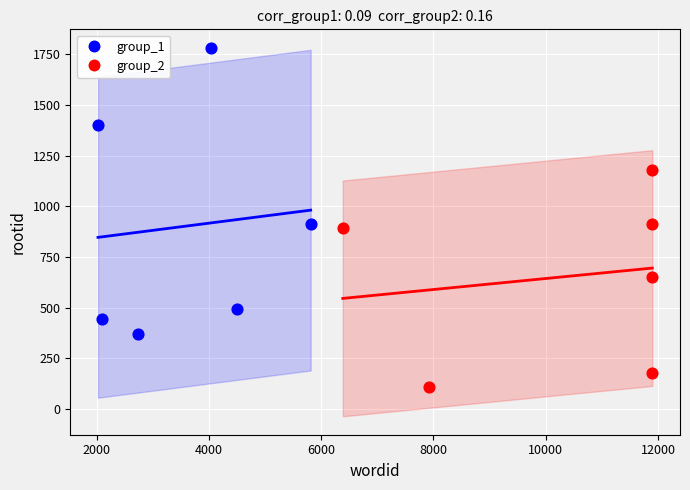

Which series contains the lowest Y value?

group_2